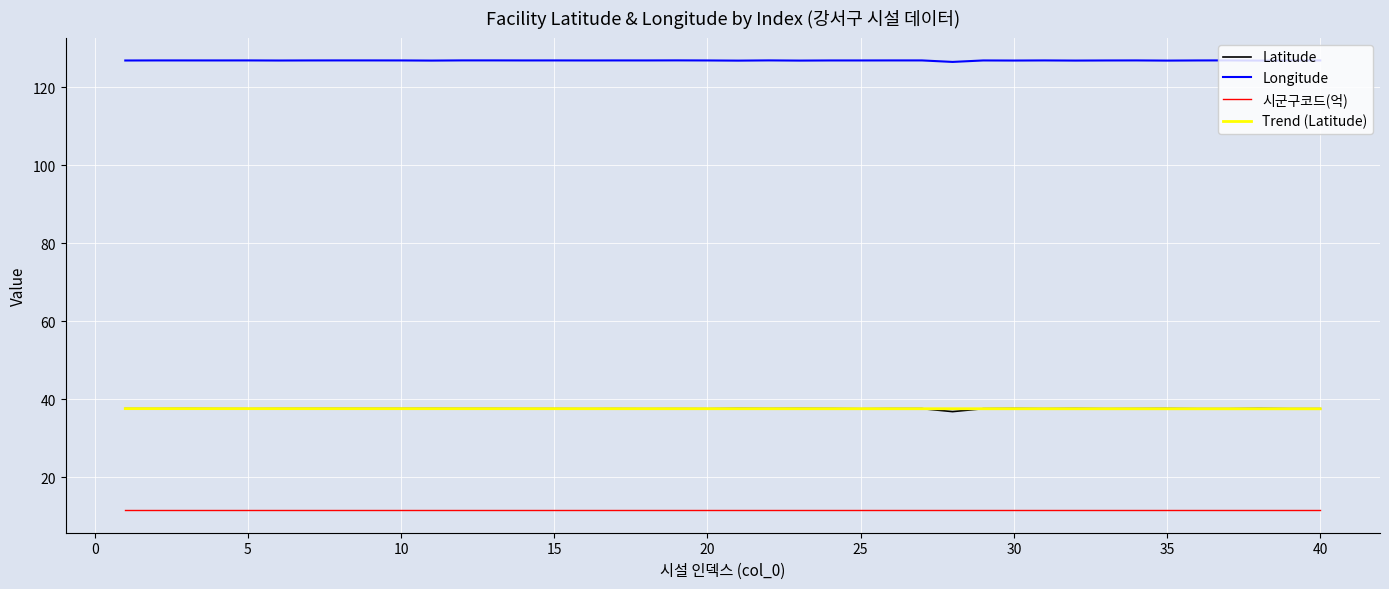

What is the greatest value displayed?

126.9